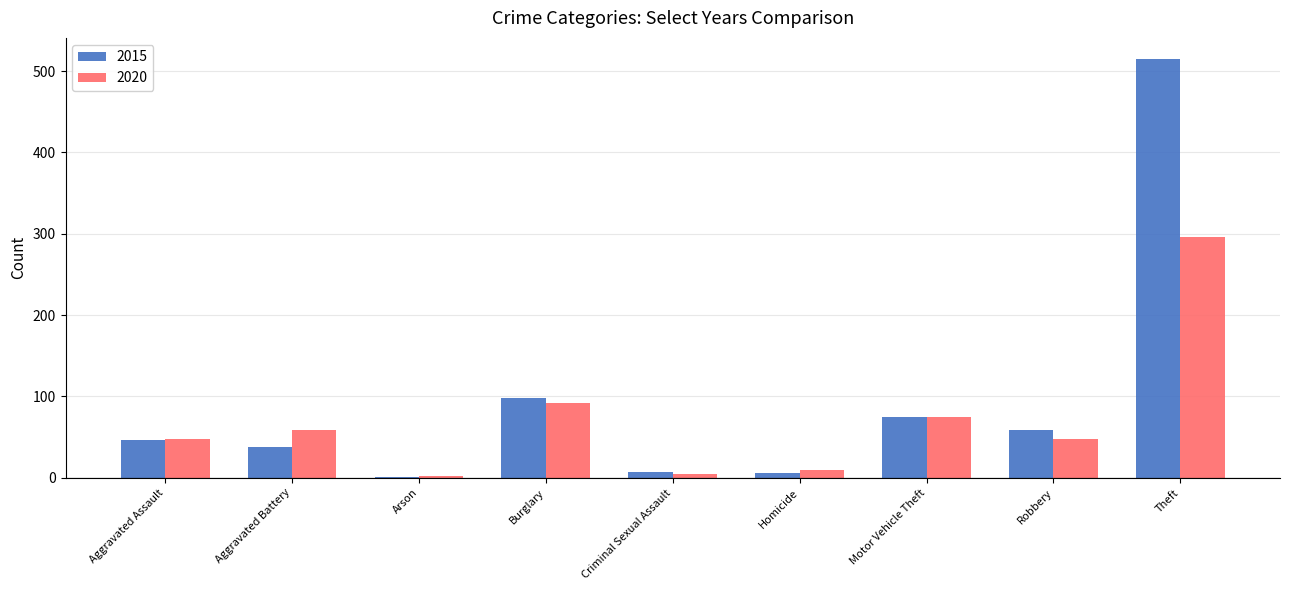

The value of 2015 at Robbery is 90. True or false?

False